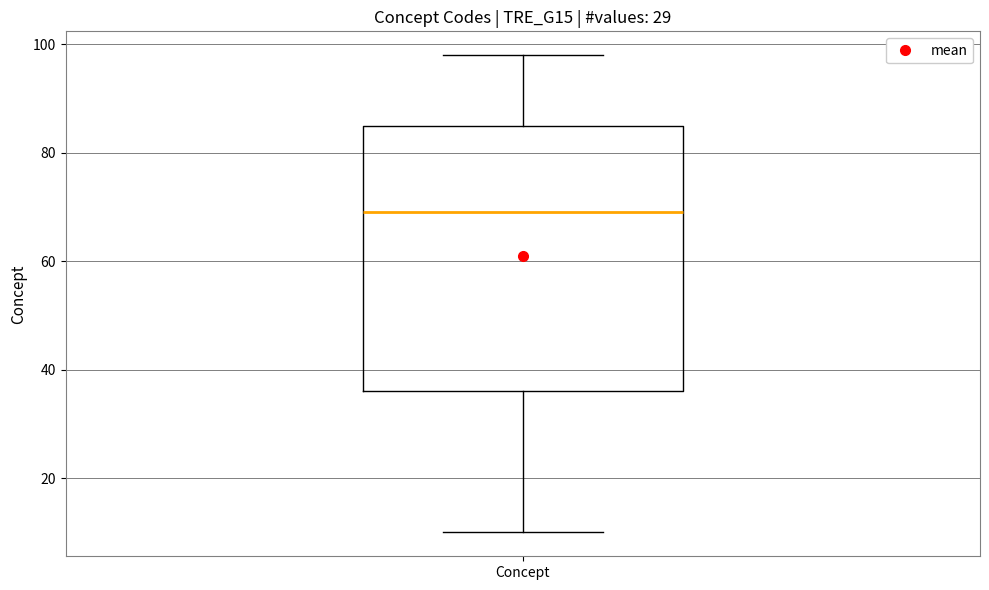

Read this box plot against the y-axis: the position of the median line, the range covered by the box, and the ends of both whiskers. The values are not printed on the chart, so give them approximately, as read against the axis.

median 70, box 36 to 86, whiskers 10 to 98